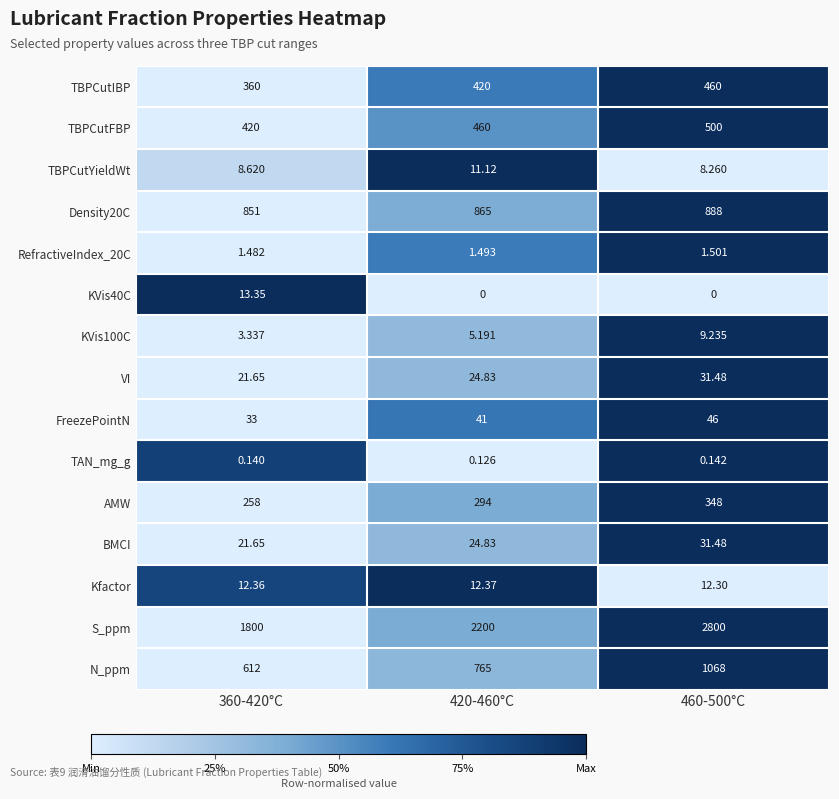

How many categories are shown in the chart?

3